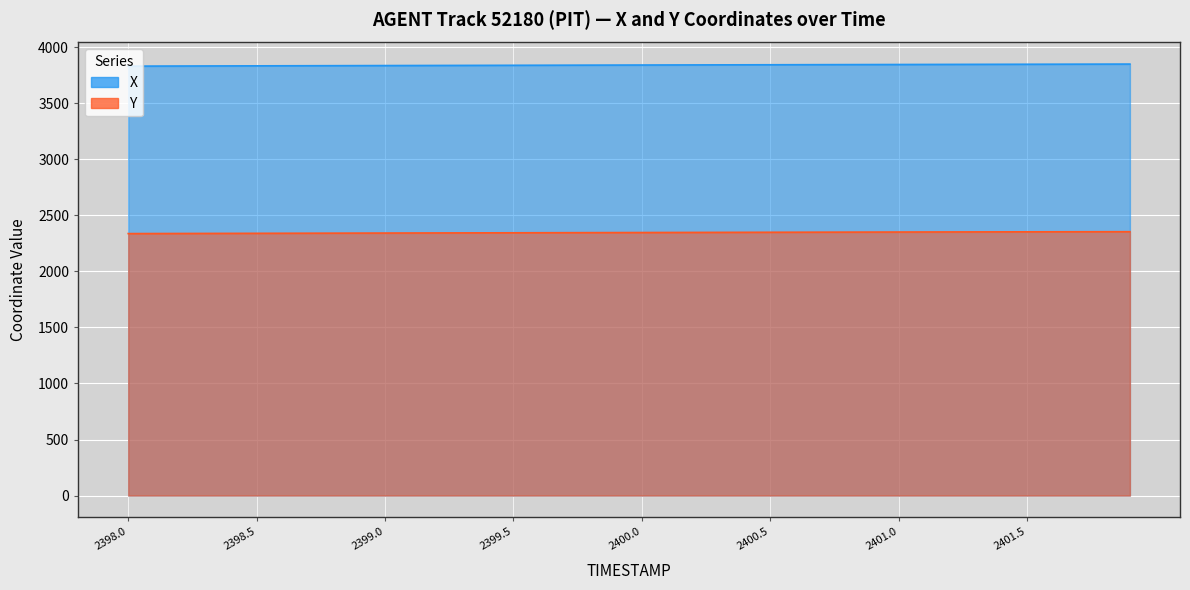

Reading left to right, transcribe all the data shown in this chart.

X: 2398.0=3831.1	2398.1=3831.6	2398.2=3832.2	2398.3=3832.7	2398.4=3833.2	2398.5=3833.7	2398.6=3834.2	2398.7=3834.7	2398.8=3835.2	2398.9=3835.7	2399.0=3836.2	2399.1=3836.7	2399.2=3837.2	2399.3=3837.7	2399.4=3838.2	2399.5=3838.6	2399.6=3839.1	2399.7=3839.6	2399.8=3840.1	2399.9=3840.6	2400.0=3841.1	2400.1=3841.6	2400.2=3842.0	2400.3=3842.5	2400.4=3843.0	2400.5=3843.4	2400.6=3843.9	2400.7=3844.3	2400.8=3844.8	2400.9=3845.3	2401.0=3845.7	2401.1=3846.2	2401.2=3846.6	2401.3=3847.1	2401.4=3847.5	2401.5=3847.9	2401.6=3848.3	2401.7=3848.8	2401.8=3849.2	2401.9=3849.6
Y: 2398.0=2337.2	2398.1=2337.7	2398.2=2338.2	2398.3=2338.7	2398.4=2339.2	2398.5=2339.6	2398.6=2340.1	2398.7=2340.6	2398.8=2341.1	2398.9=2341.5	2399.0=2342.0	2399.1=2342.5	2399.2=2342.9	2399.3=2343.4	2399.4=2343.9	2399.5=2344.3	2399.6=2344.8	2399.7=2345.3	2399.8=2345.8	2399.9=2346.2	2400.0=2346.7	2400.1=2347.2	2400.2=2347.7	2400.3=2348.1	2400.4=2348.6	2400.5=2349.0	2400.6=2349.5	2400.7=2349.9	2400.8=2350.3	2400.9=2350.7	2401.0=2351.1	2401.1=2351.5	2401.2=2351.9	2401.3=2352.2	2401.4=2352.6	2401.5=2352.9	2401.6=2353.2	2401.7=2353.5	2401.8=2353.8	2401.9=2354.0